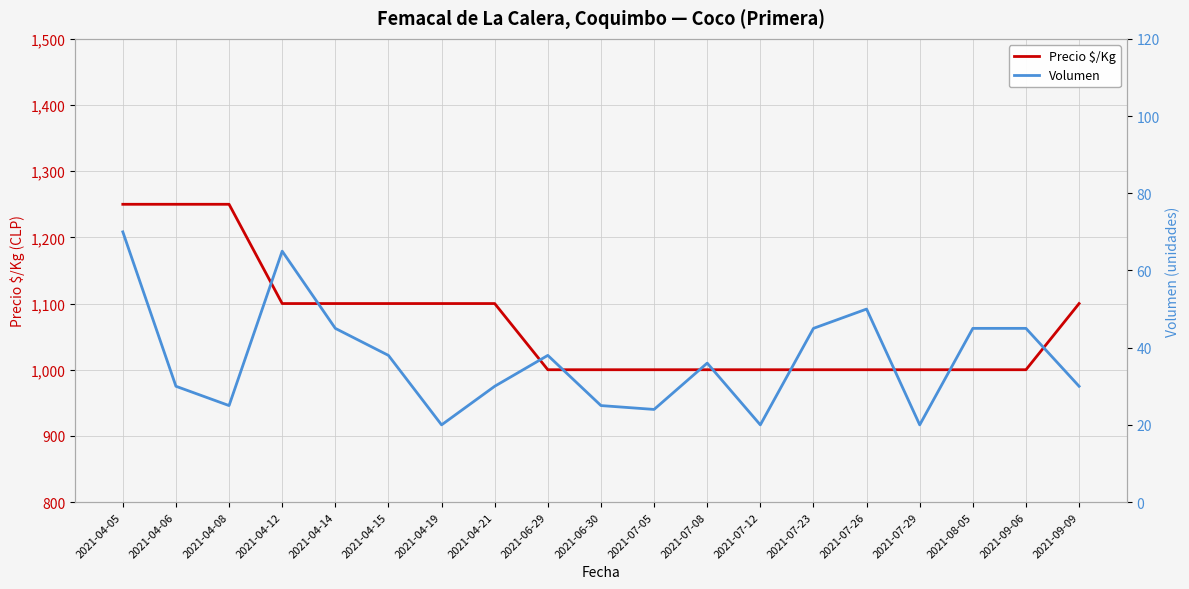

True or false: Volumen and Precio $/Kg intersect in this chart.

False